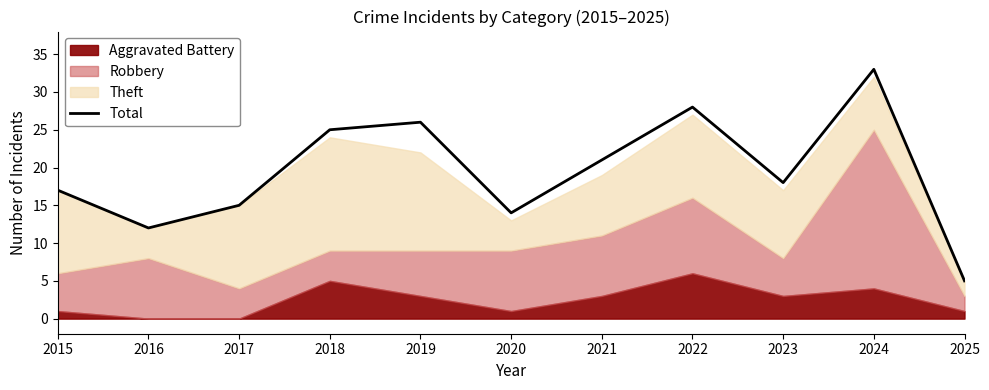

List the labels in order of value, smallest first.

2025, 2016, 2020, 2017, 2015, 2023, 2021, 2018, 2019, 2022, 2024